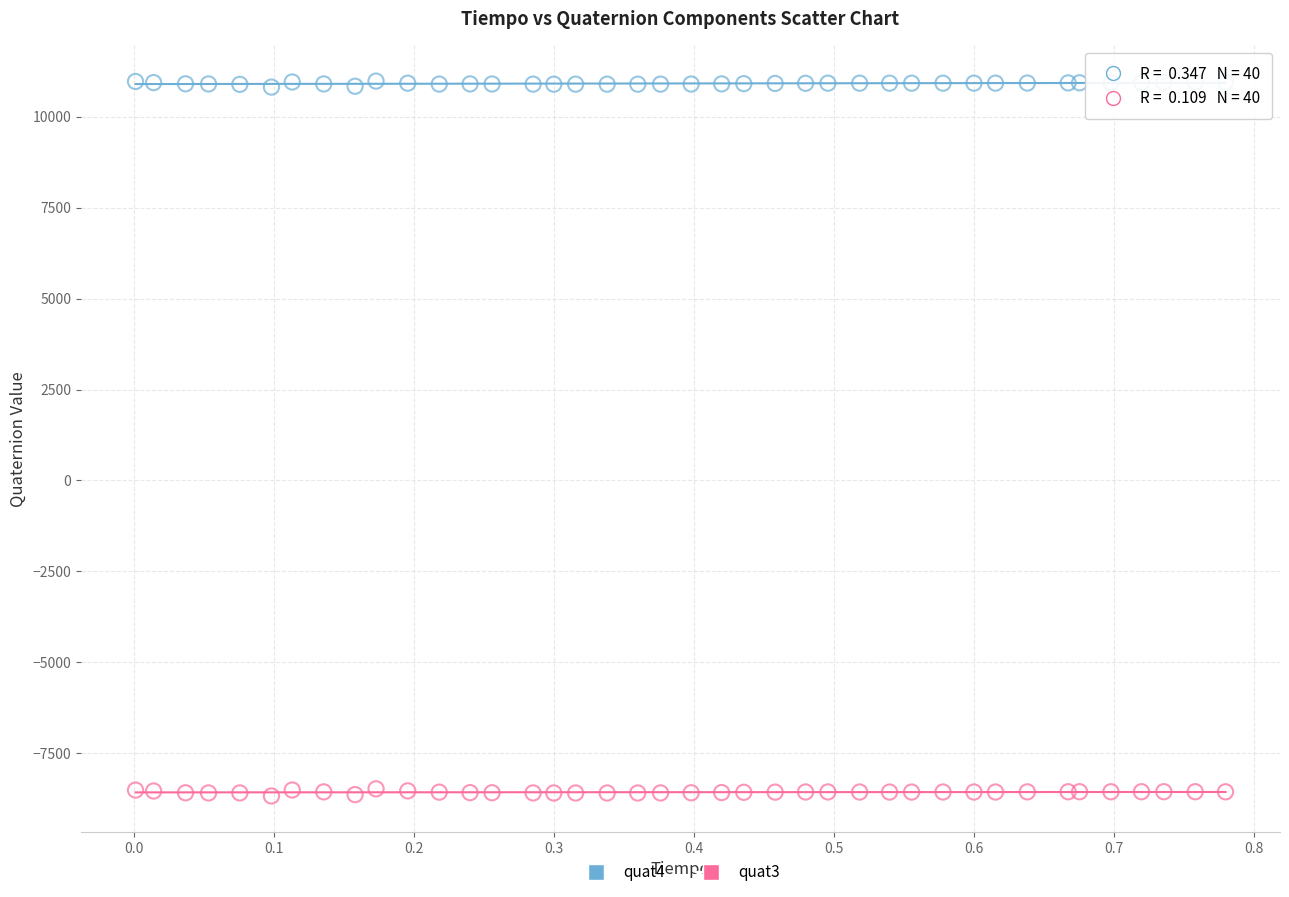

Which series contains the lowest Y value?

quat3